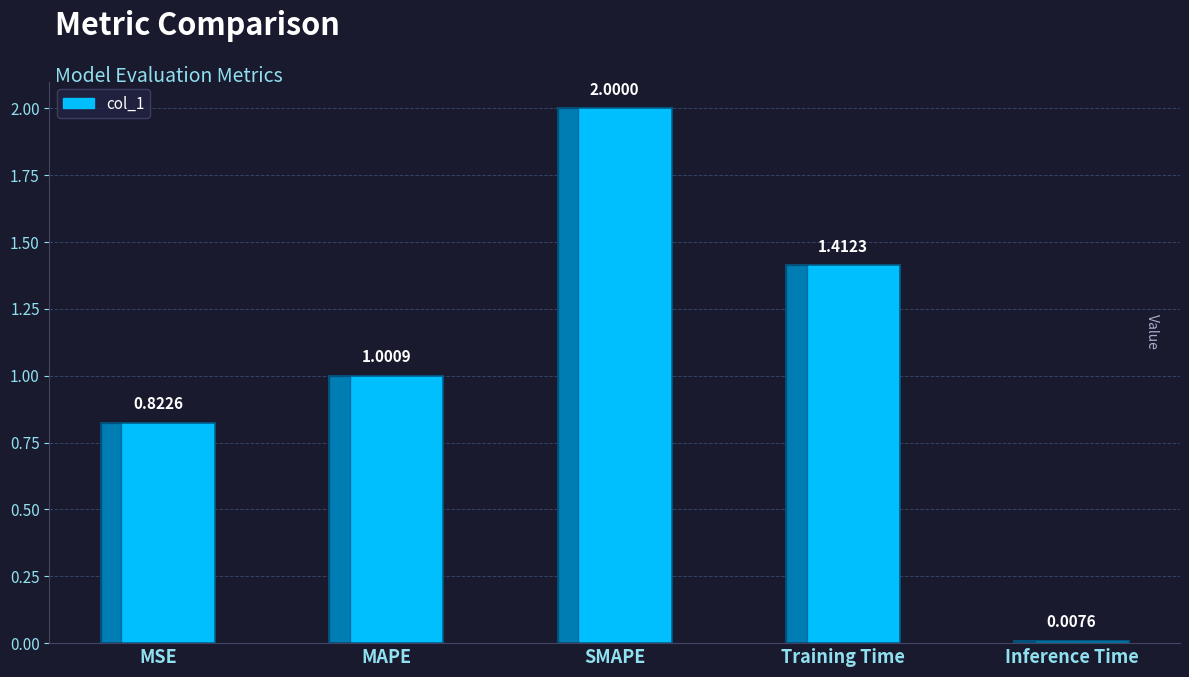

What is the label of the 2nd bar from the right?

Training Time